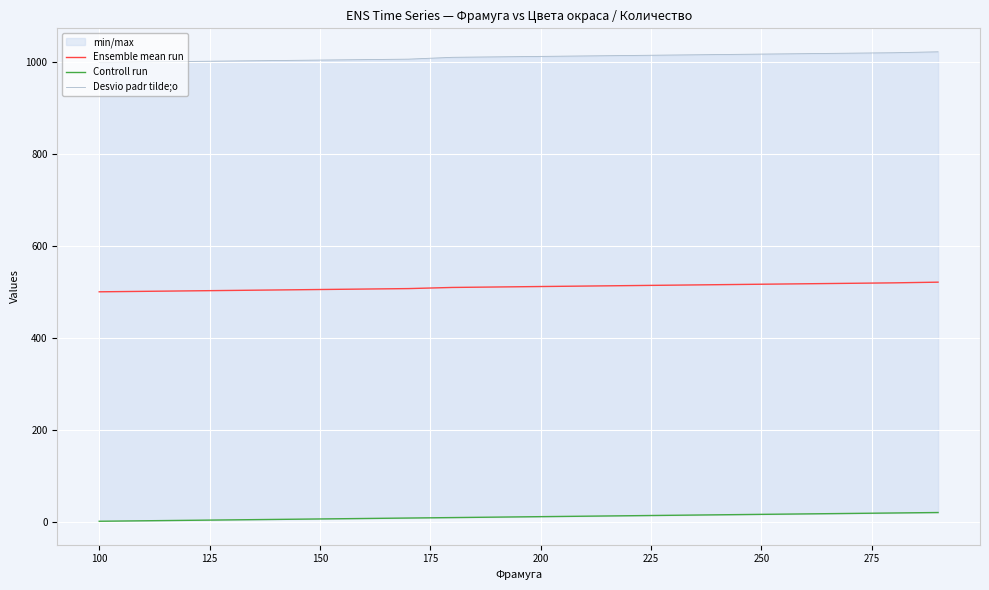

What is the difference between the second highest and second lowest values in the Controll run series?

17.0